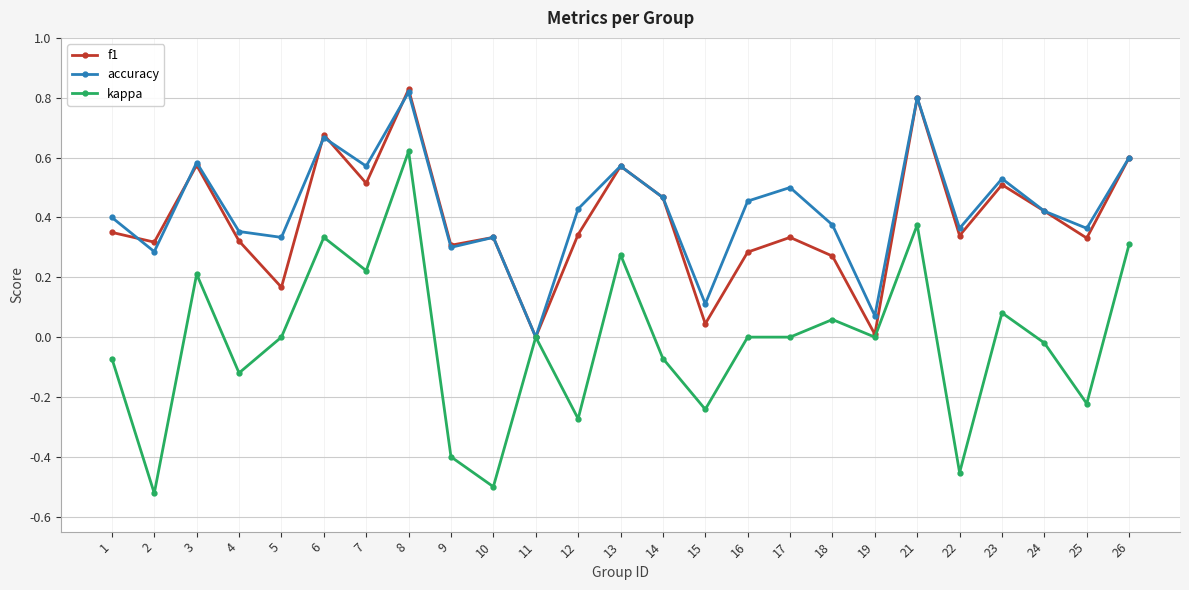

What is the sum of all f1 values?

9.7